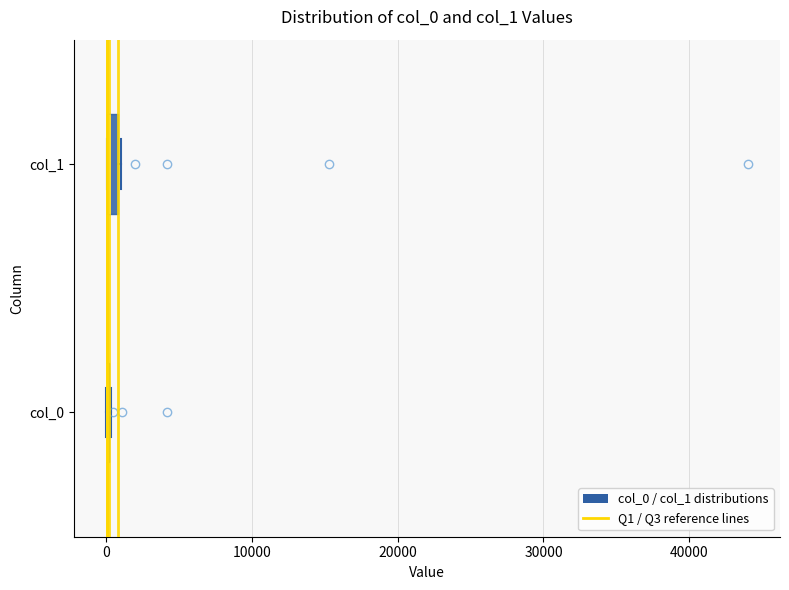

Where is the right edge of the box for col_1 on the x-axis? The values are not printed on the chart, so give them approximately, as read against the axis.

1000